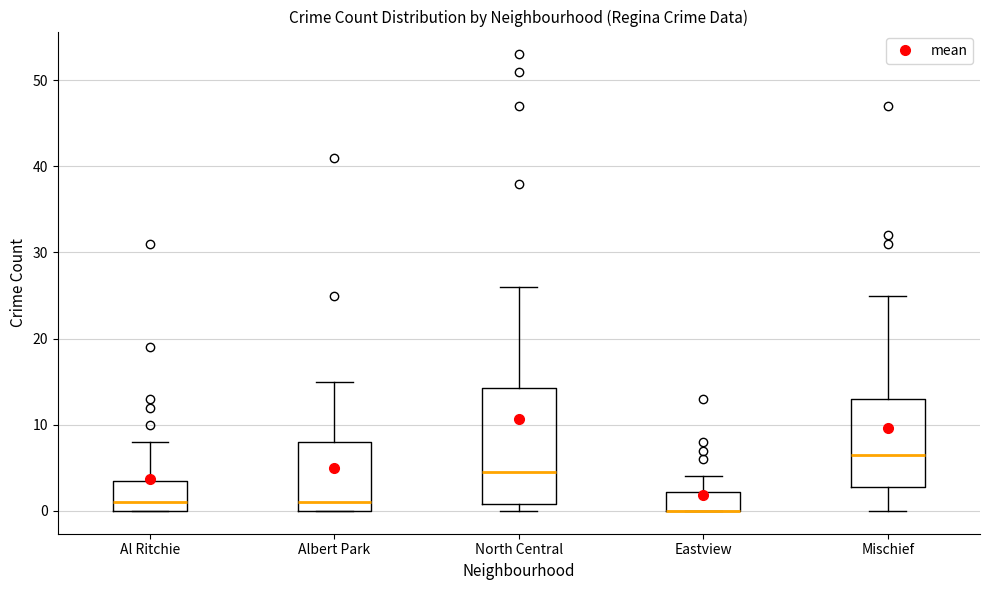

Comparing the boxes themselves (not the whiskers), which one is the tallest?

North Central